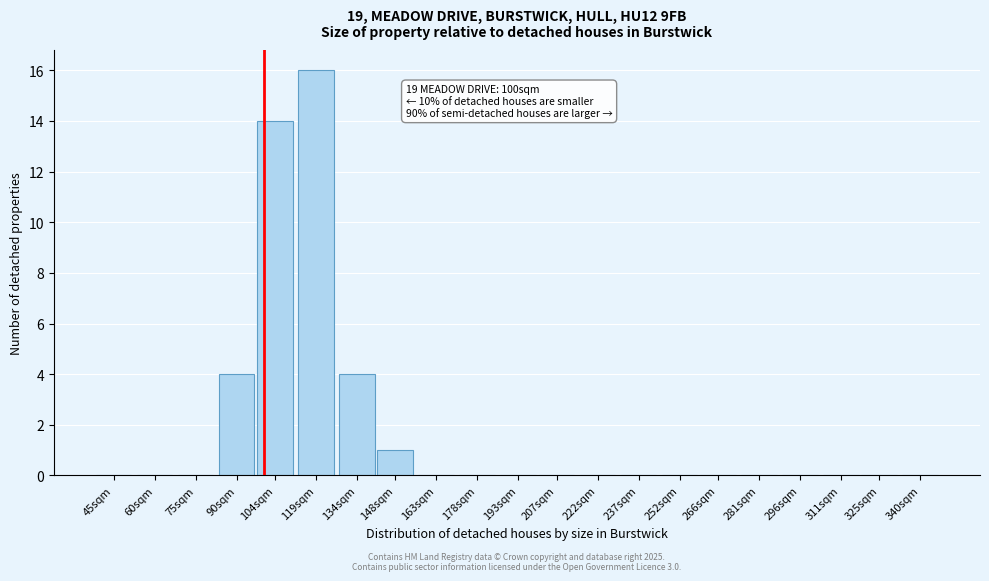

Reading left to right, transcribe all the data shown in this chart.

45sqm=0	60sqm=0	75sqm=0	90sqm=4	104sqm=14	119sqm=16	134sqm=4	148sqm=1	163sqm=0	178sqm=0	193sqm=0	207sqm=0	222sqm=0	237sqm=0	252sqm=0	266sqm=0	281sqm=0	296sqm=0	311sqm=0	325sqm=0	340sqm=0